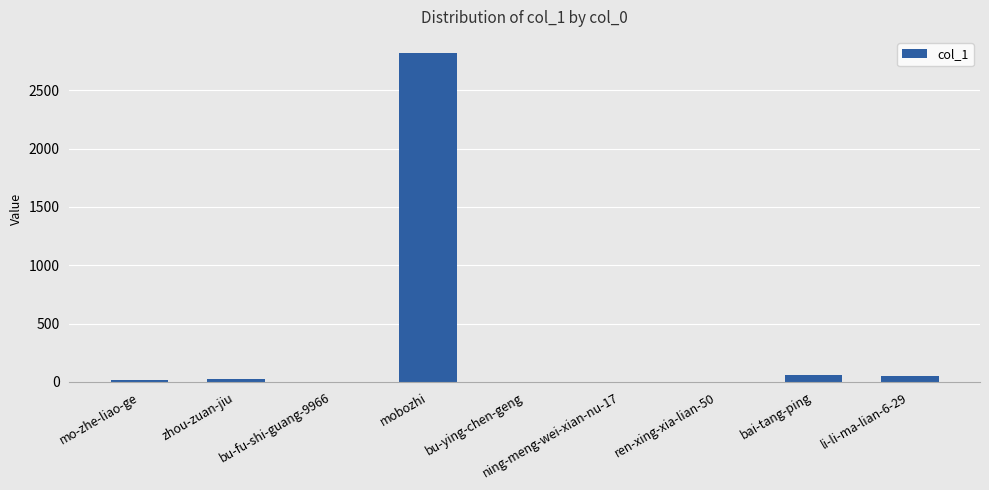

What is the change in value from ren-xing-xia-lian-50 to bai-tang-ping?

+62